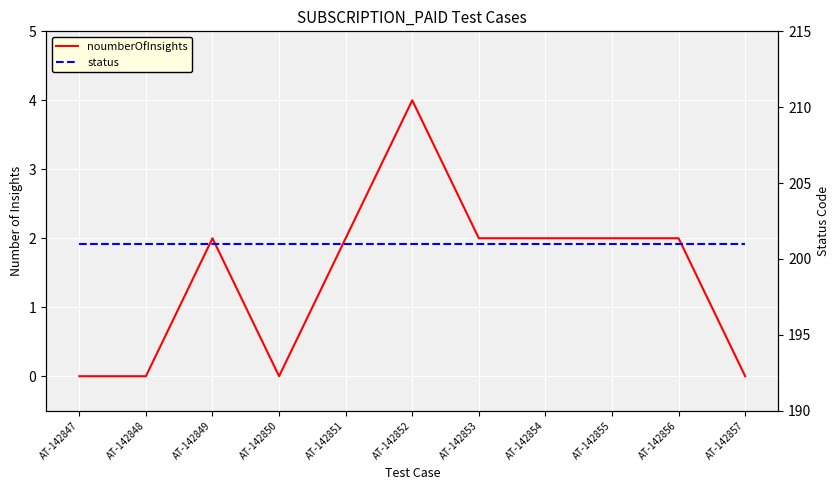

Is the value of status at AT-142852 greater than the value of noumberOfInsights at AT-142856?

Yes